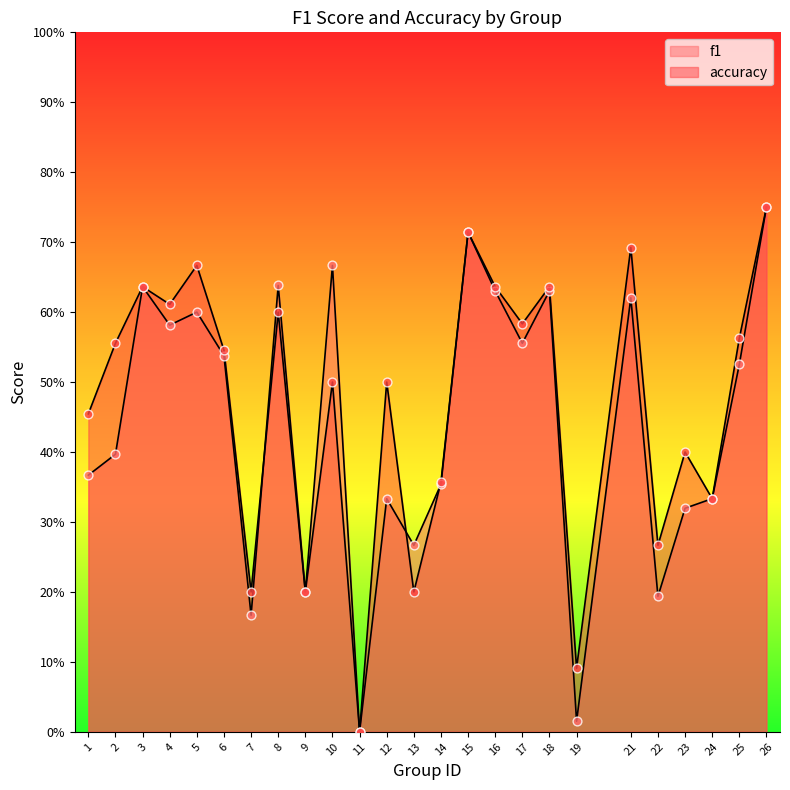

Which series contains the lowest Y value?

f1